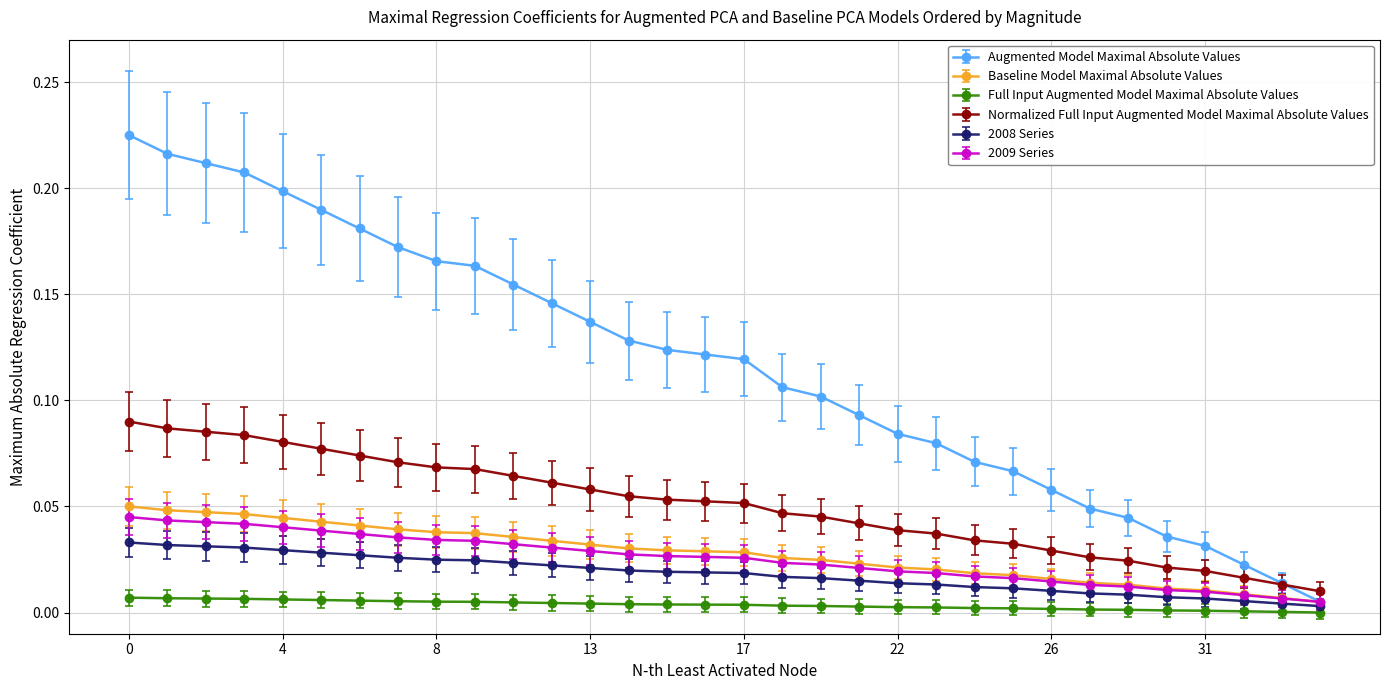

Which series has the widest spread of values?

Augmented Model Maximal Absolute Values